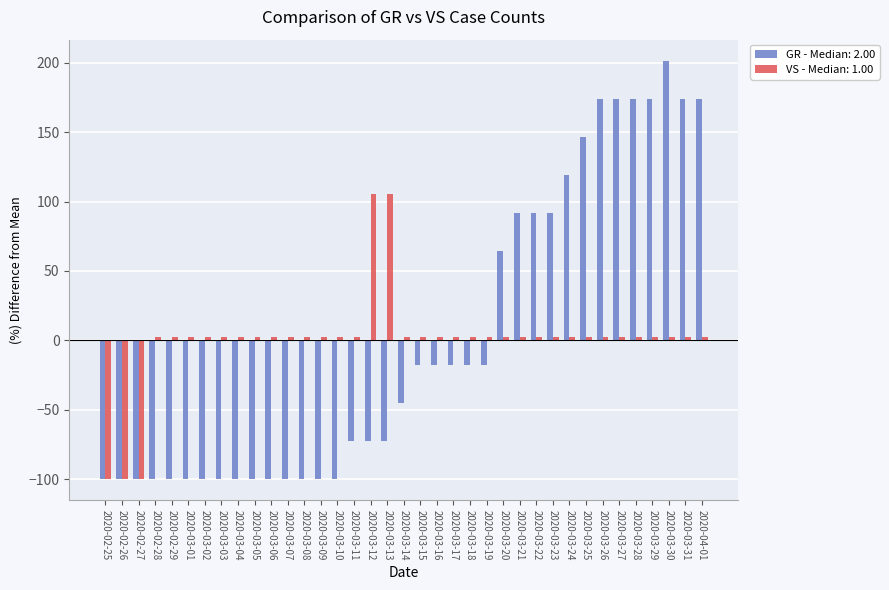

What is the difference between the maximum and minimum values in the VS - Median: 1.00 series?

205.6